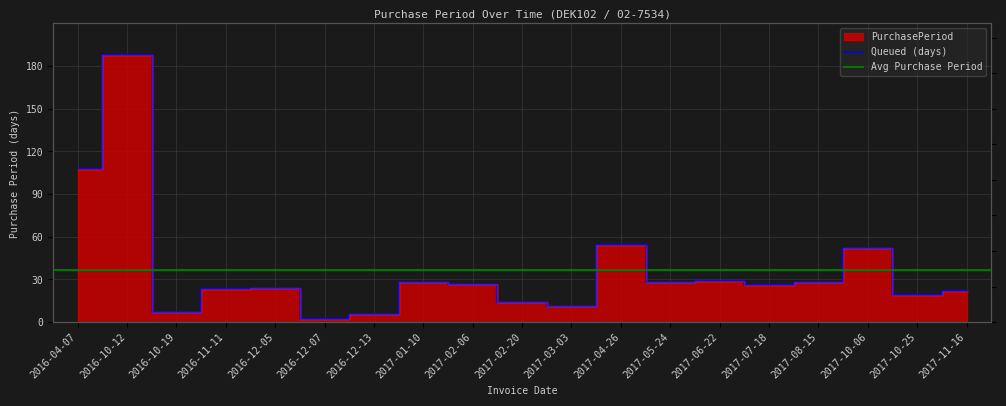

What is the change in value from 2016-10-19 to 2016-12-07?

-5